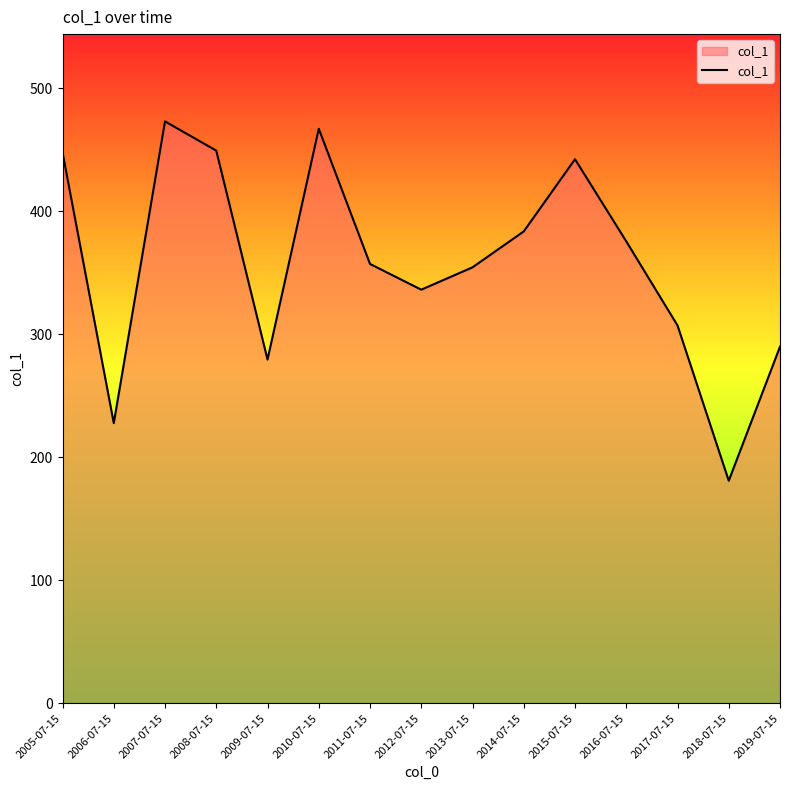

Which label corresponds to the largest value in the chart?

2007-07-15